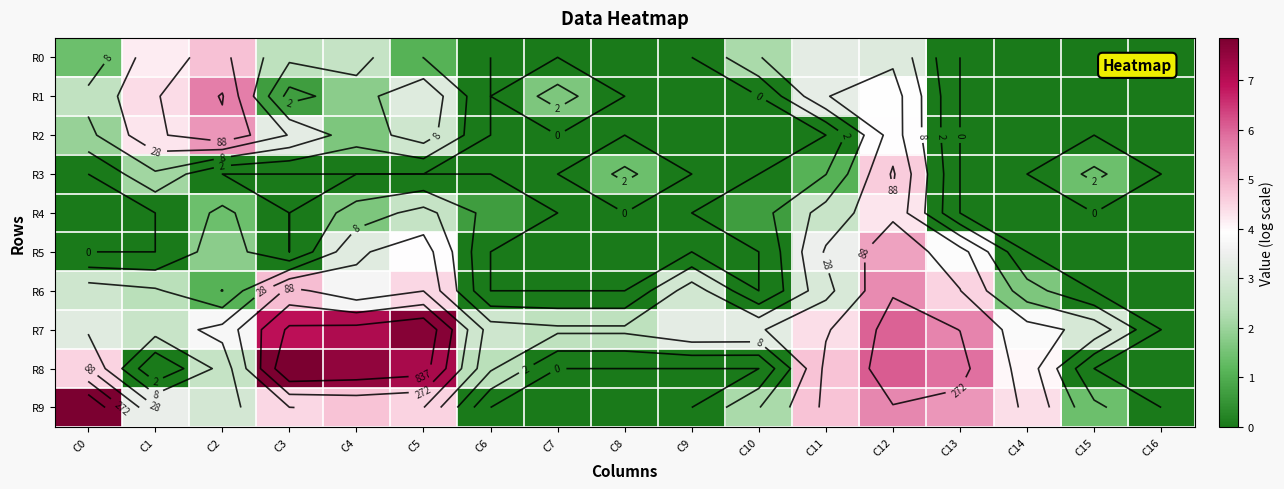

Which series has the largest total across all categories?

R7